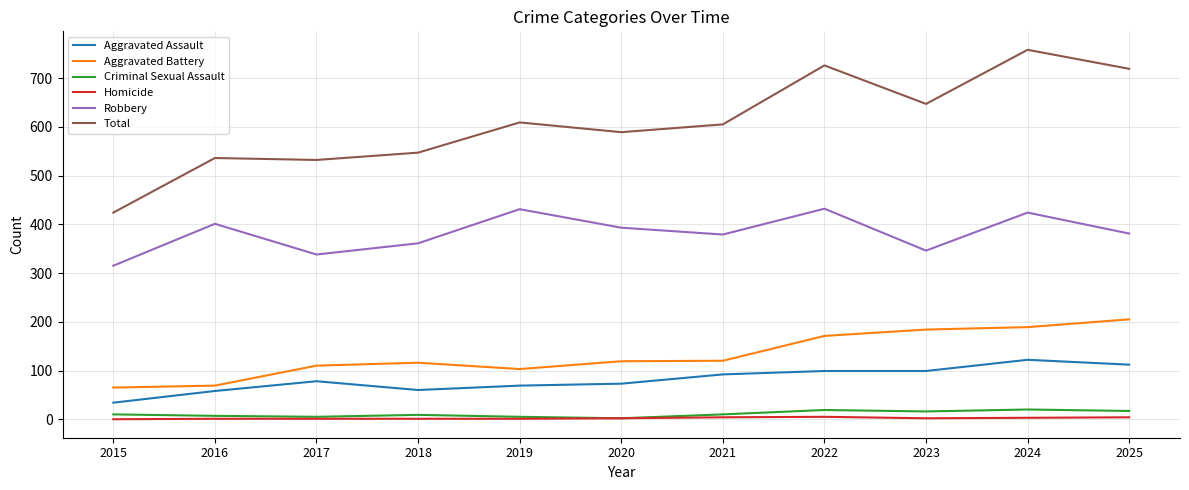

Is the value of Robbery at 2020 greater than the value of Criminal Sexual Assault at 2021?

Yes